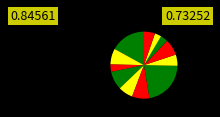

Count the number of slices in the pie.

12